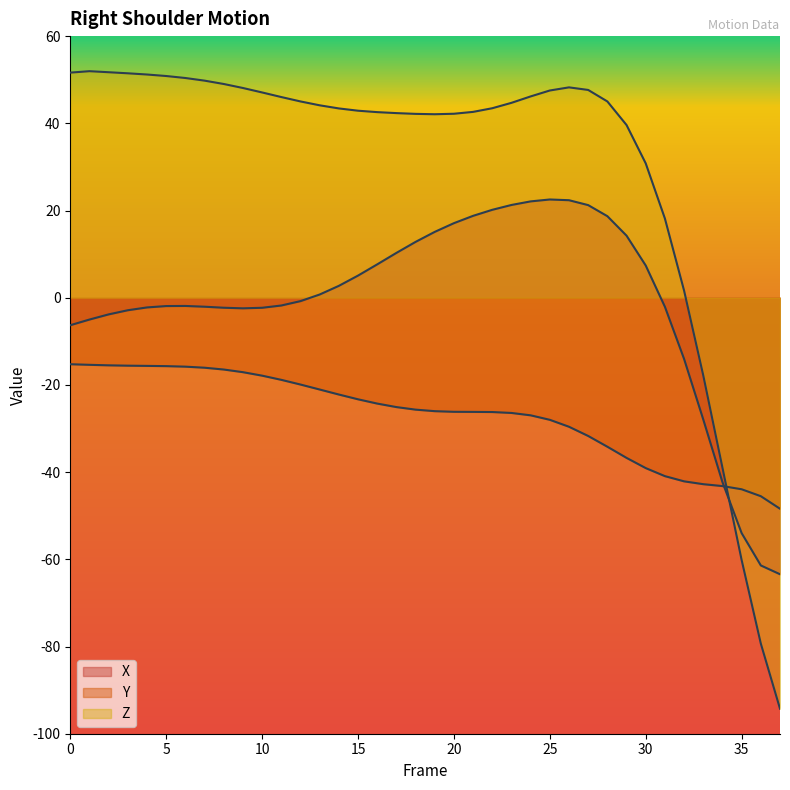

Which category has the lowest value in the Y series?

37